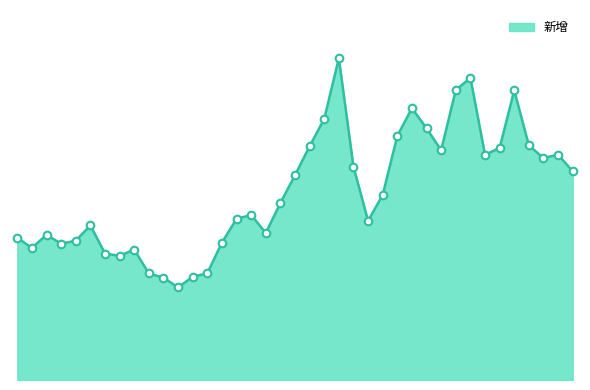

Is this an area chart (filled region under the line)?

Yes